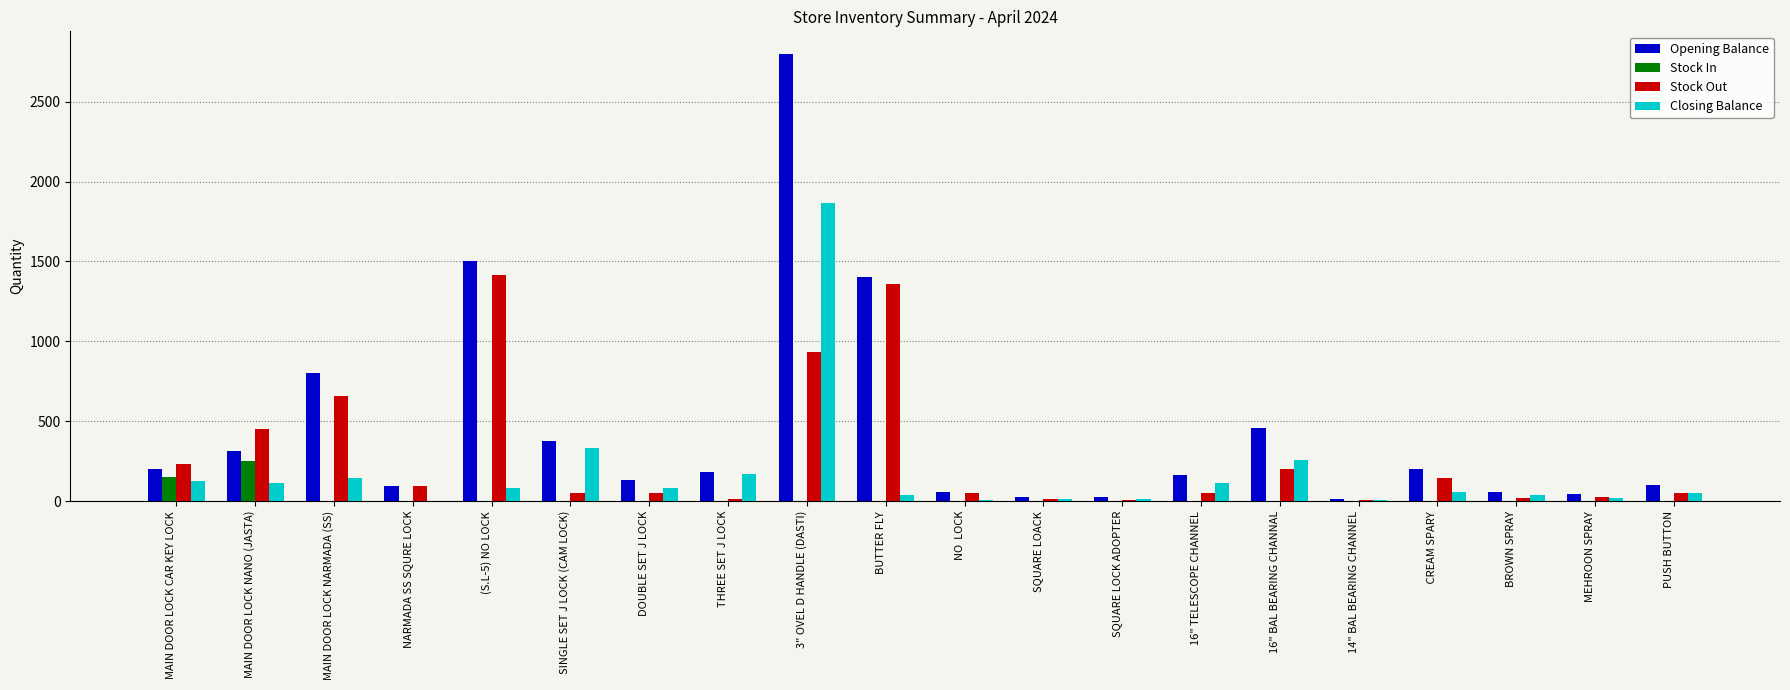

Where does the Stock Out series first go above 50?

MAIN DOOR LOCK CAR KEY LOCK